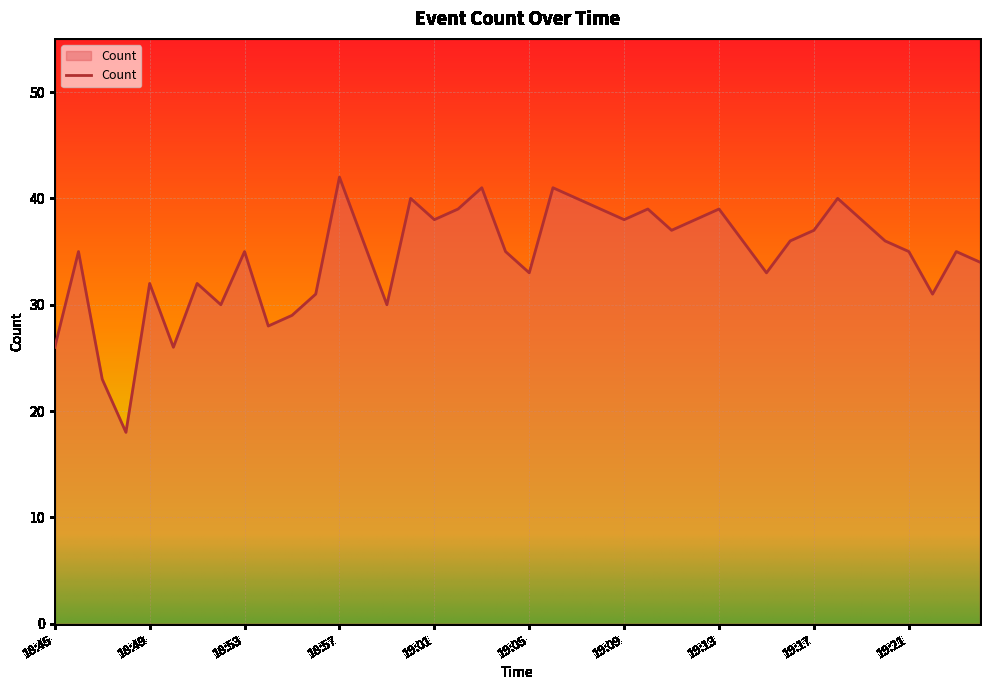

What is the difference between the maximum and minimum values?

24